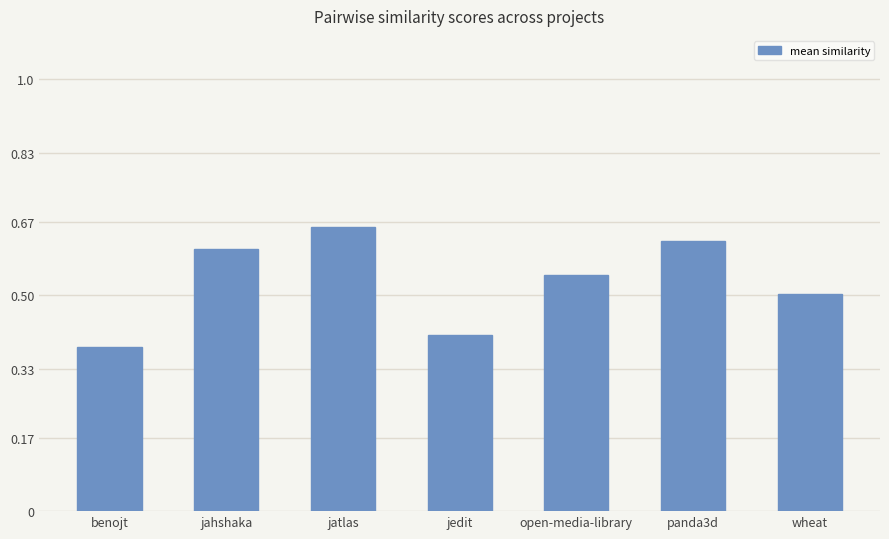

The value at jahshaka is 0.8. True or false?

False